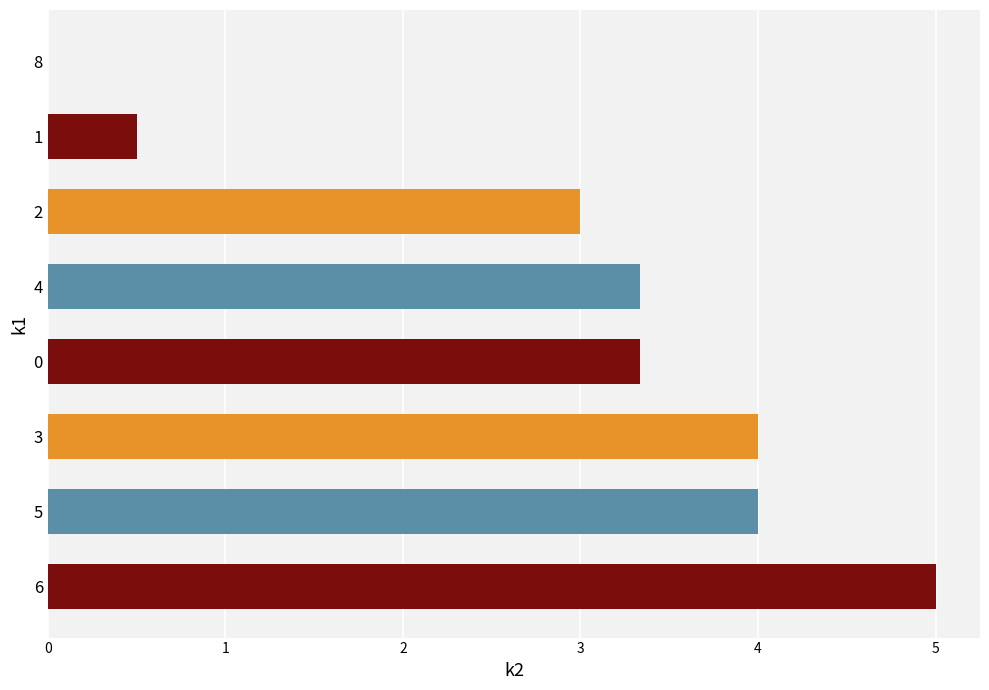

What is the approximate value at 3?

4.0